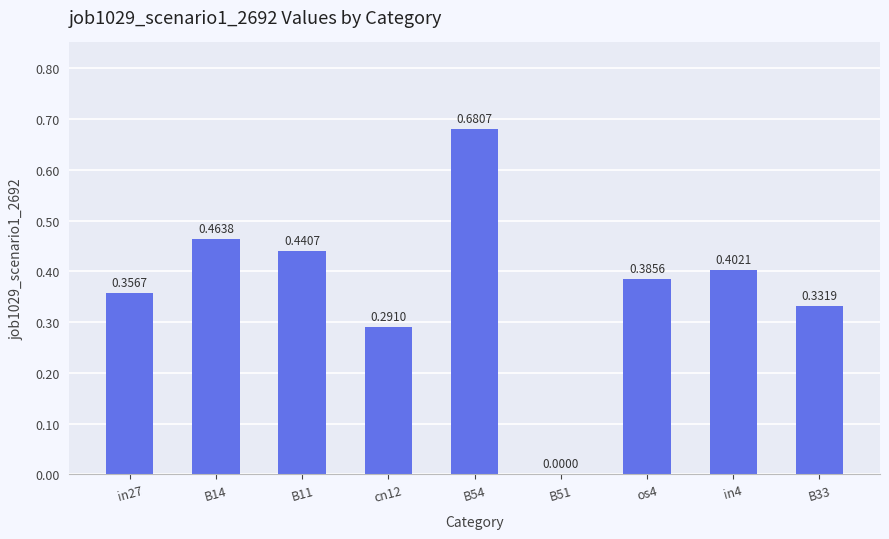

Which category has the highest value across all series?

B54